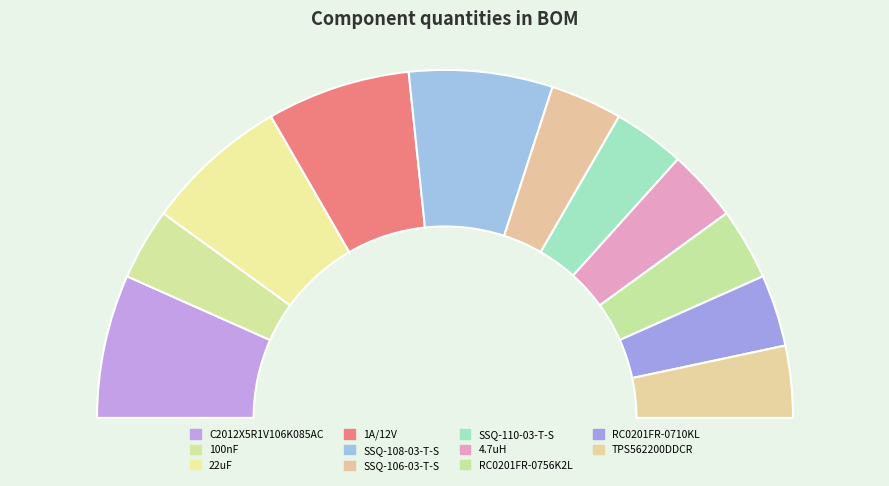

Is it true that 4.7uH is 1% of the pie?

False